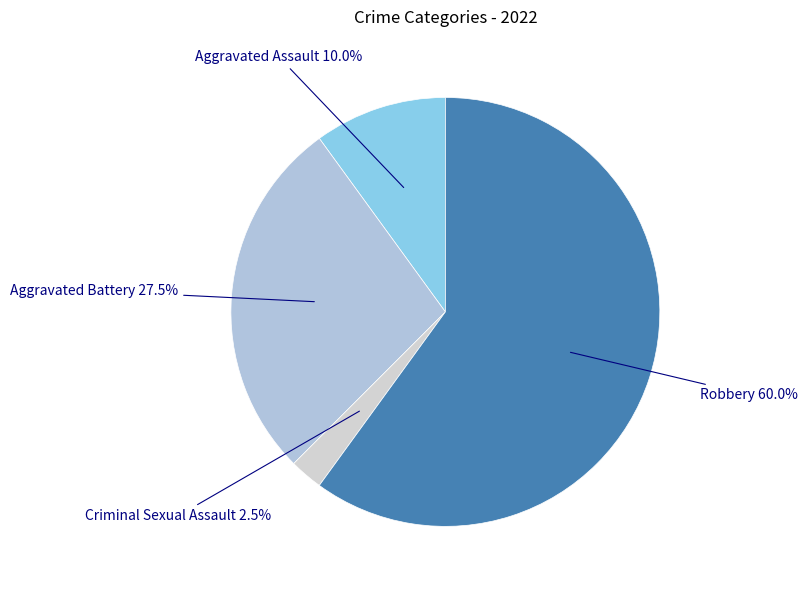

To the nearest percent, what portion does Aggravated Assault represent?

10%